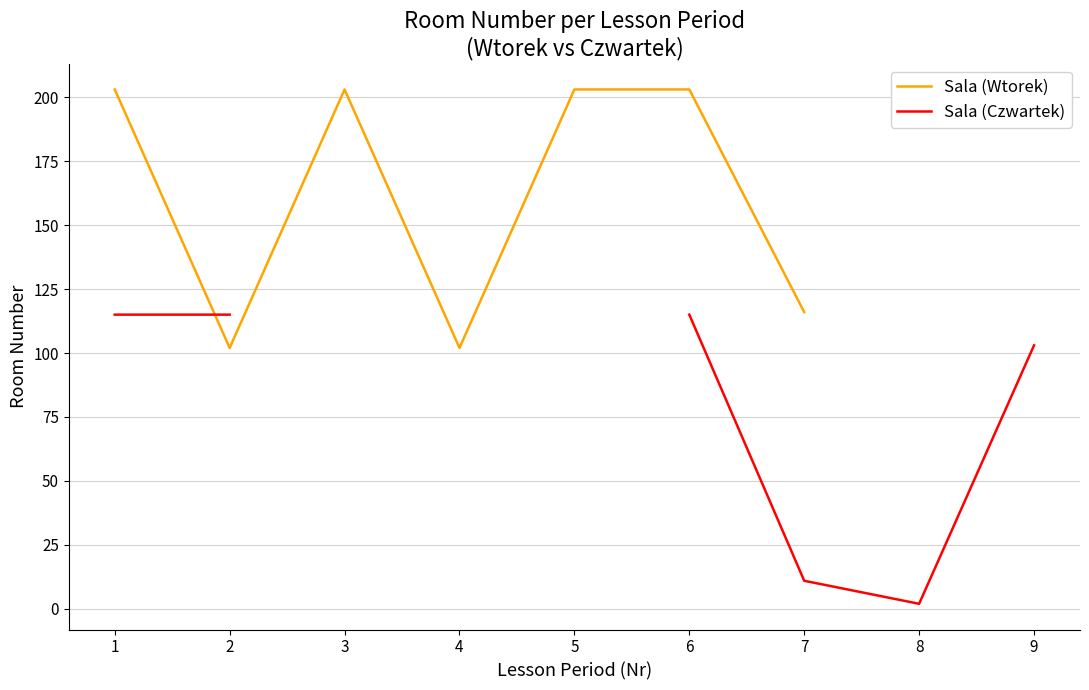

Which category has the highest value across all series?

1